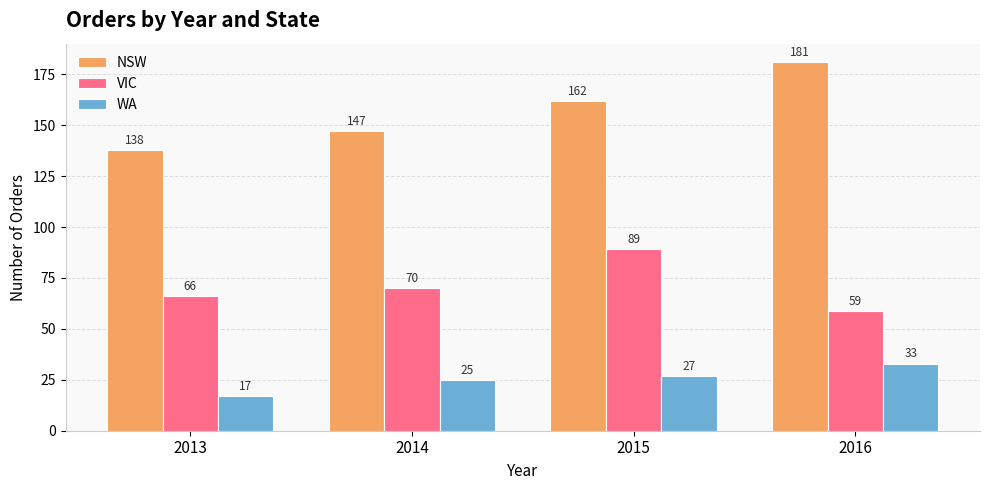

Which series has the widest spread of values?

NSW